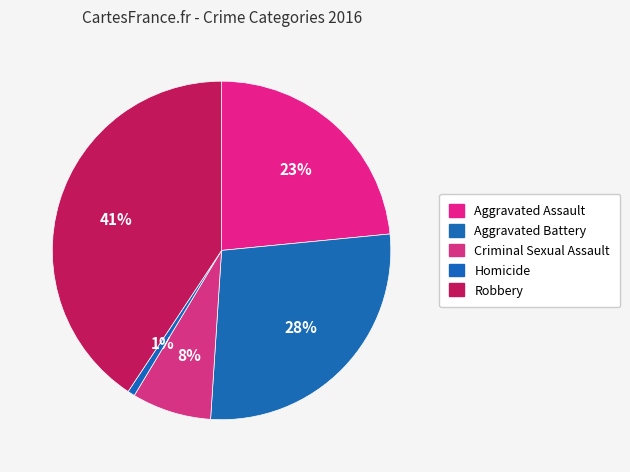

Approximately how many times larger is the value at Robbery compared to Homicide?

59.0